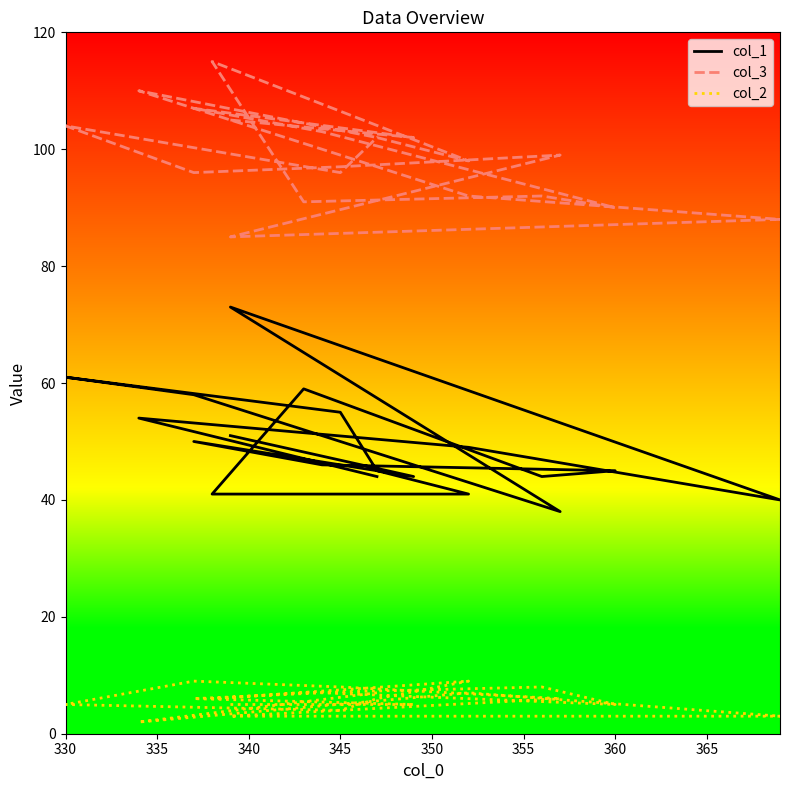

List the series in order of their overall mean, lowest first.

col_2, col_1, col_3